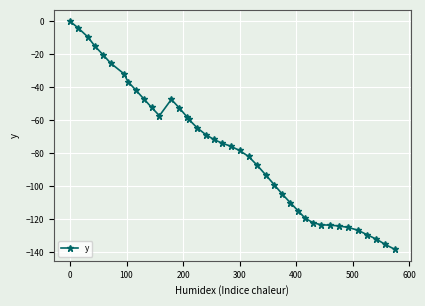

How many data points are less than -73?

21